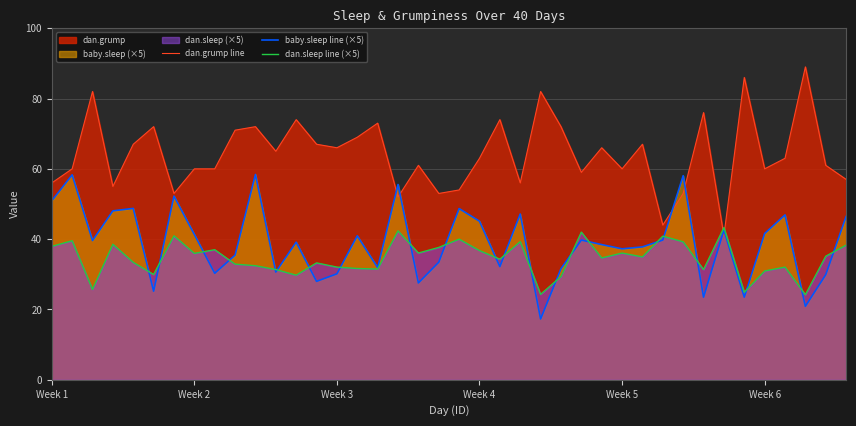

Which series has the largest total across all categories?

dan.grump line